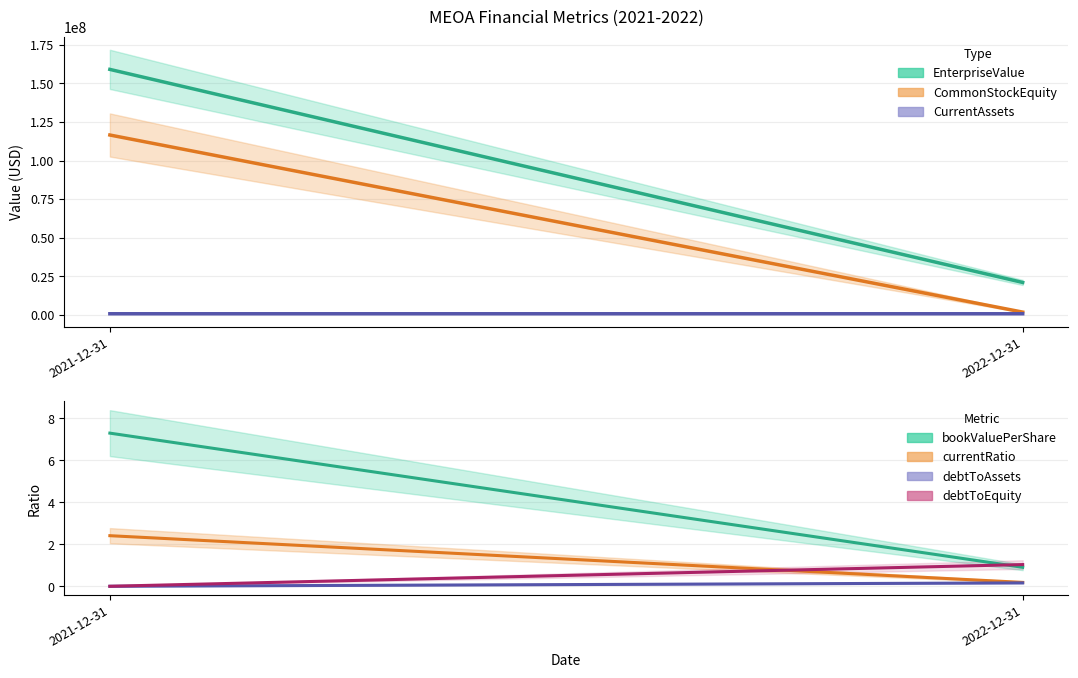

At which category is the sum across all series the highest?

2021-12-31